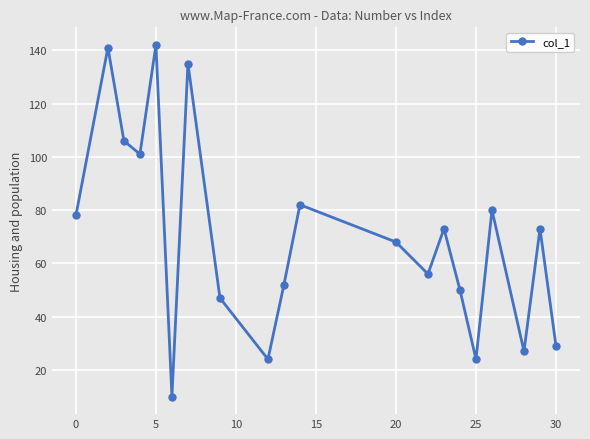

How many distinct data groups are displayed?

1